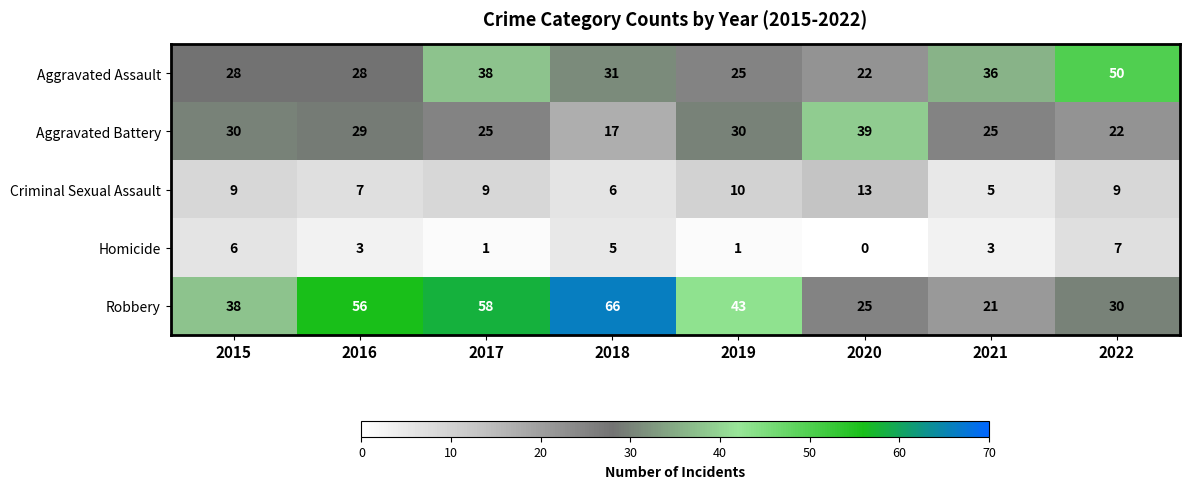

How many values in the Criminal Sexual Assault series are below 9?

3